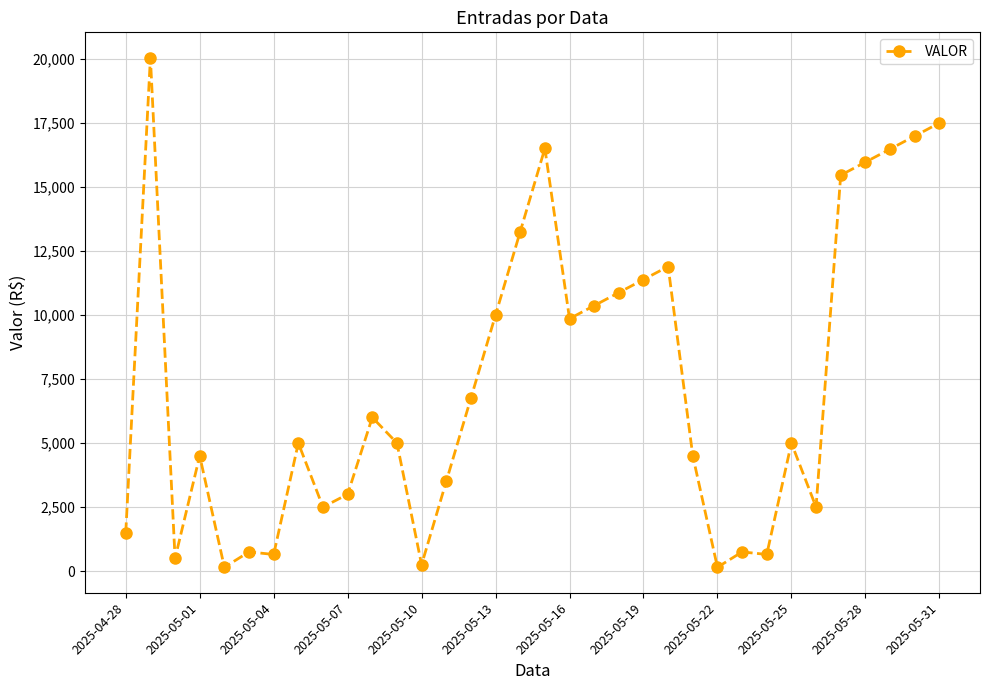

What is the value of the 24th point from the left?

4500.0